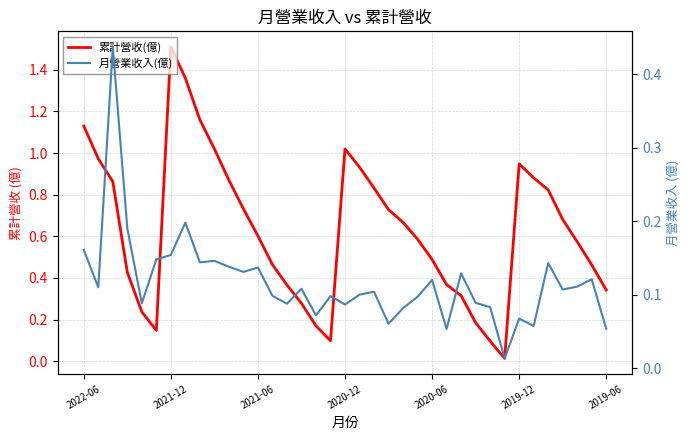

List the labels in order of 月營業收入(億) value, smallest first.

29, 25, 36, 31, 21, 30, 16, 22, 28, 18, 14, 2020-06, 27, 23, 17, 13, 19, 20, 33, 15, 2021-12, 34, 24, 35, 26, 11, 12, 10, 32, 8, 9, 2019-12, 2019-06, 2022-06, 2020-12, 7, 2021-06